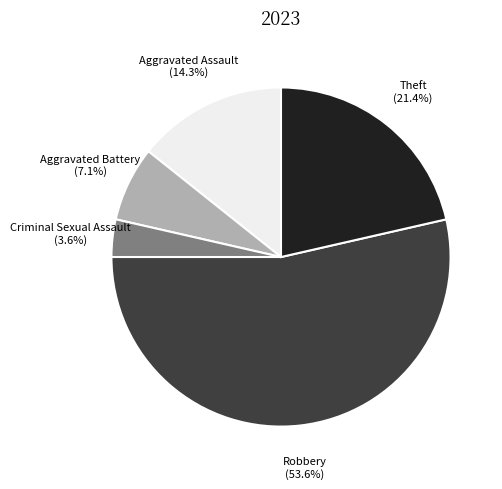

Count the number of slices in the pie.

5